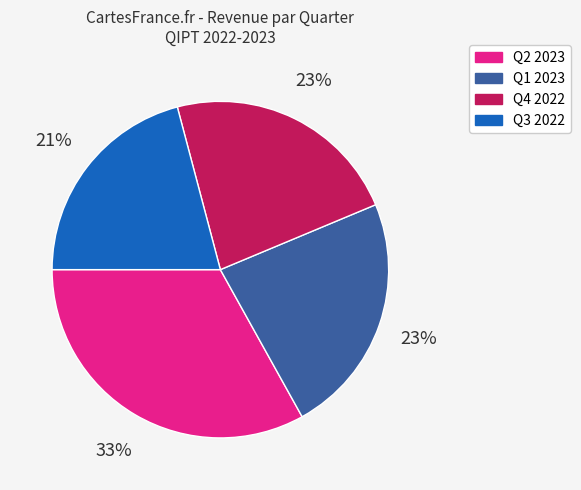

To the nearest percent, what portion does Q3 represent?

21%